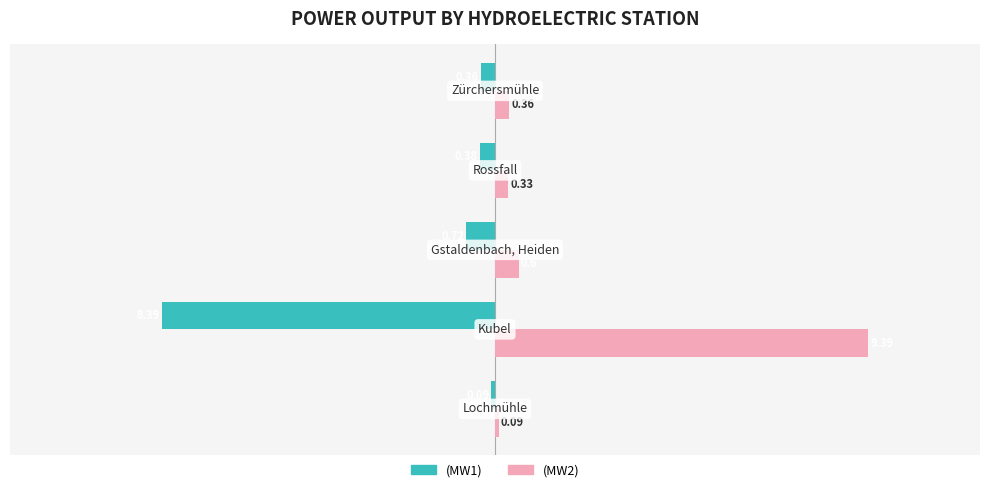

List the series in order of their peak value, highest first.

(MW2), (MW1)